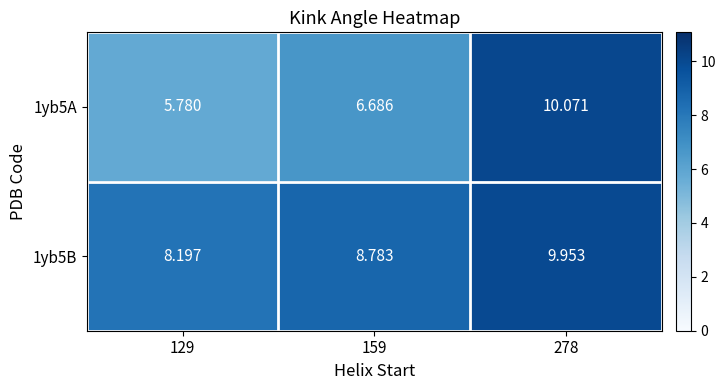

Is the value of 1yb5A at 278 greater than the value of 1yb5B at 278?

Yes